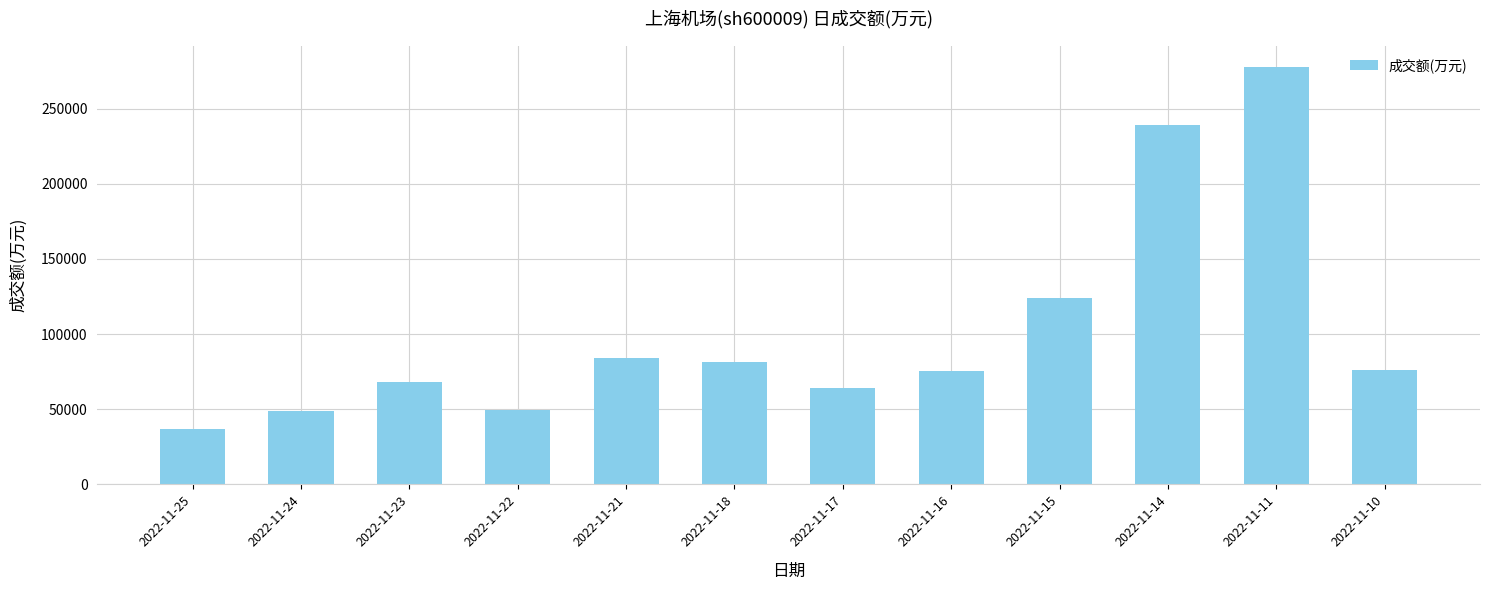

What is the ratio of the value at 2022-11-24 to the value at 2022-11-23?

0.7